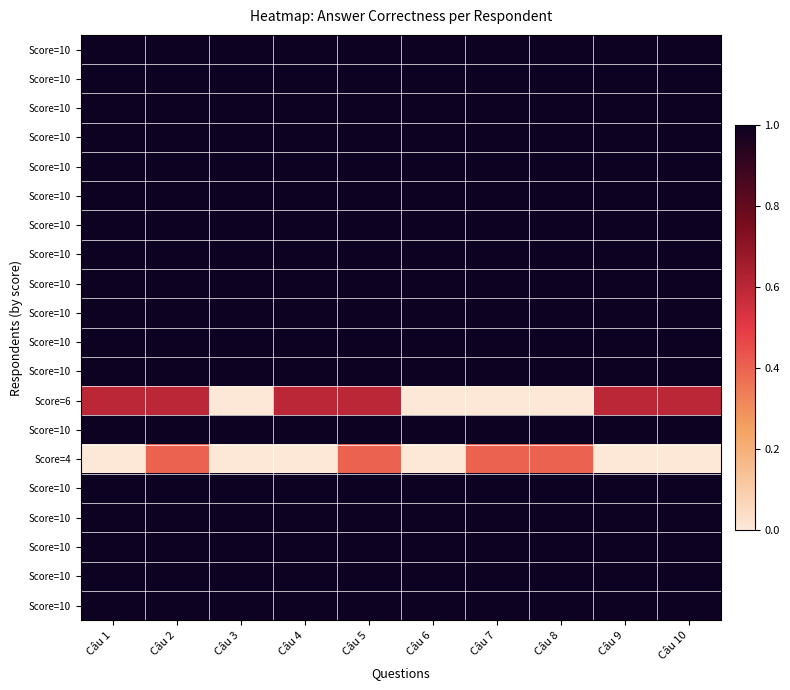

What is the maximum value shown in the chart?

1.0